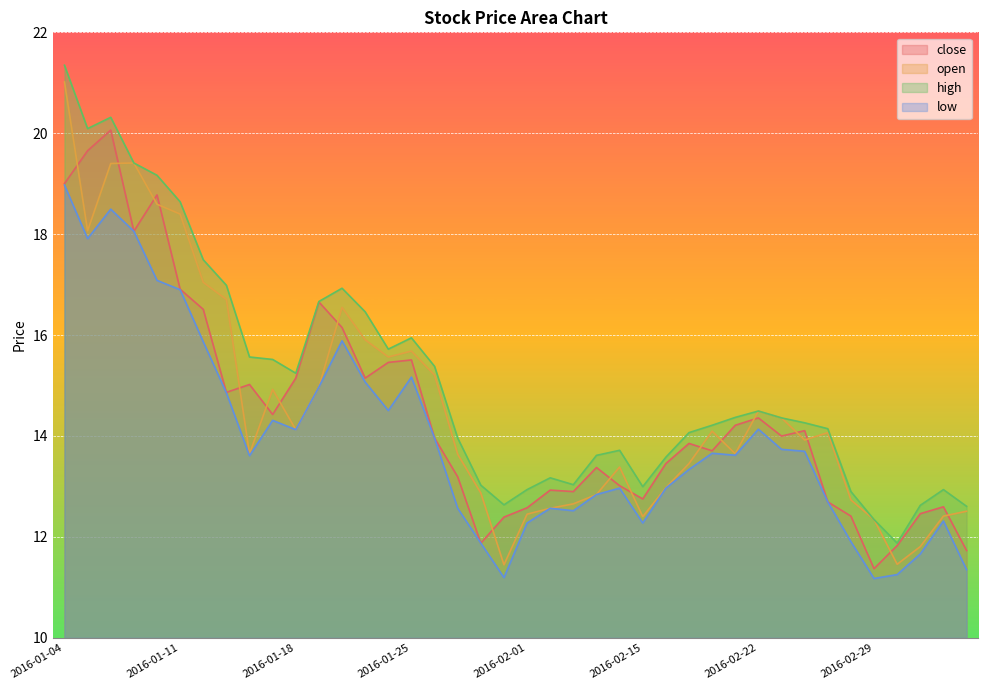

Rank the categories by high value from highest to lowest.

2016-01-04, 2016-01-06, 2016-01-05, 2016-01-07, 2016-01-08, 2016-01-11, 2016-01-12, 2016-01-13, 2016-01-20, 2016-01-19, 2016-01-21, 2016-01-25, 2016-01-22, 2016-01-14, 2016-01-15, 2016-01-26, 2016-01-18, 2016-02-22, 2016-02-19, 2016-02-23, 2016-02-24, 2016-02-18, 2016-02-25, 2016-02-17, 2016-01-27, 2016-02-05, 2016-02-04, 2016-02-16, 2016-02-02, 2016-02-03, 2016-01-28, 2016-02-15, 2016-02-01, 2016-03-03, 2016-02-26, 2016-01-29, 2016-03-02, 2016-03-04, 2016-02-29, 2016-03-01